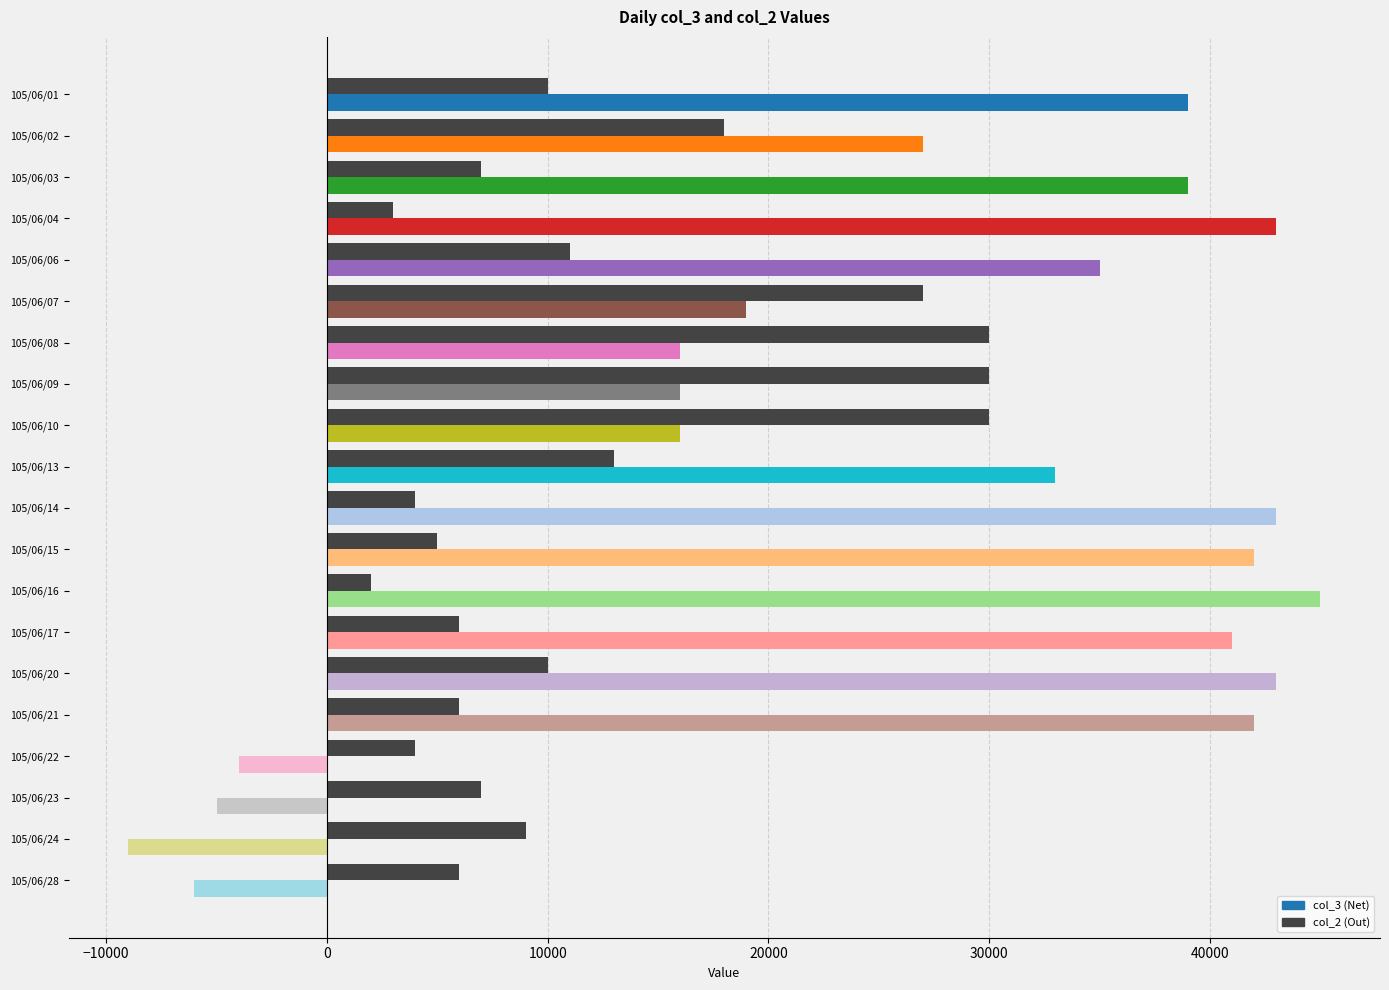

At which category is the sum across all series the highest?

105/06/20